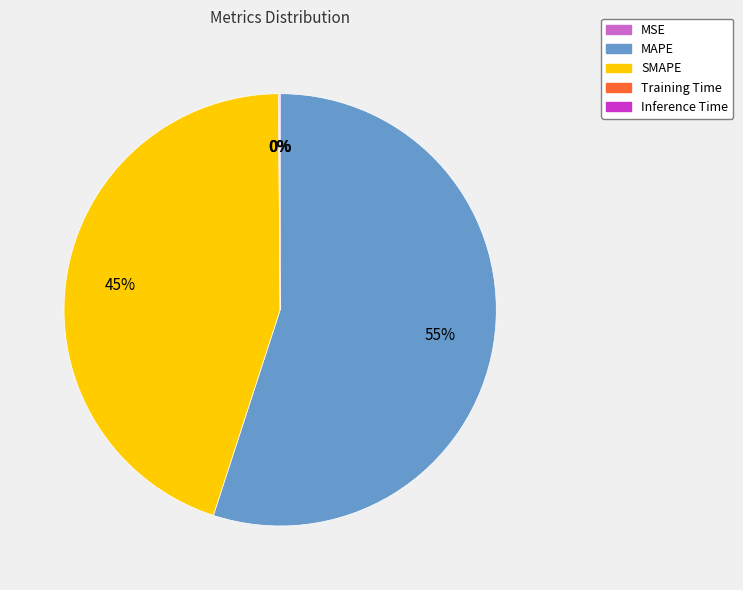

Which category accounts for the majority?

MAPE